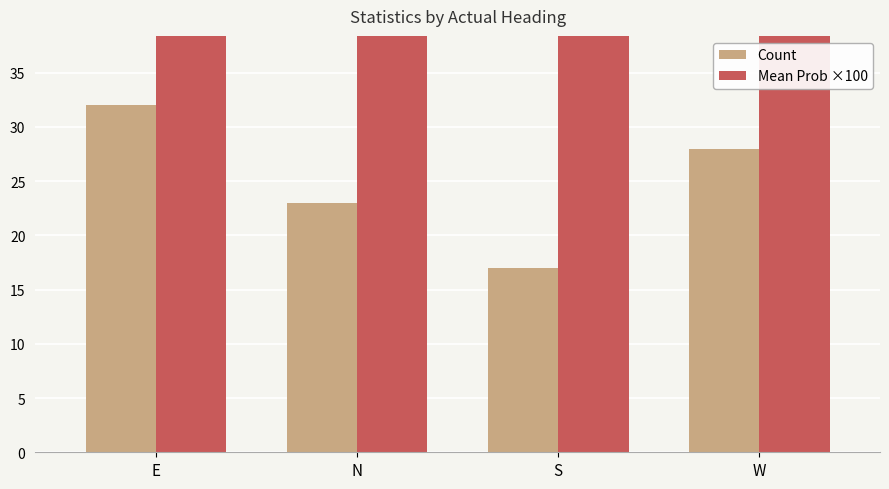

The Mean Prob ×100 series shows 21.2 at W. True or false?

False